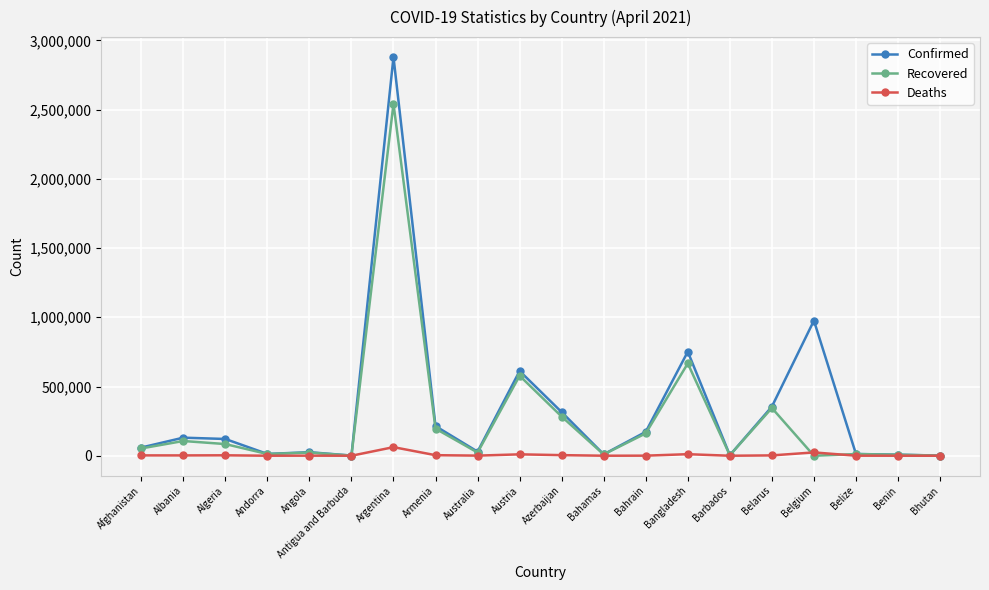

Does the chart have visible grid lines?

Yes